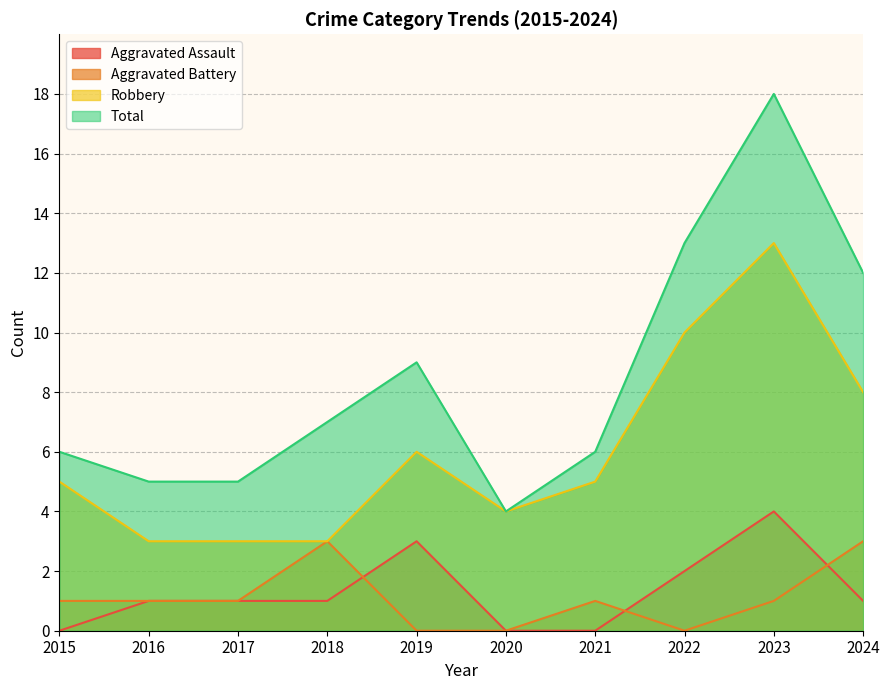

Reading left to right, transcribe all the data shown in this chart.

Aggravated Assault: 0	1	1	1	3	0	0	2	4	1
Aggravated Battery: 1	1	1	3	0	0	1	0	1	3
Robbery: 5	3	3	3	6	4	5	10	13	8
Total: 6	5	5	7	9	4	6	13	18	12